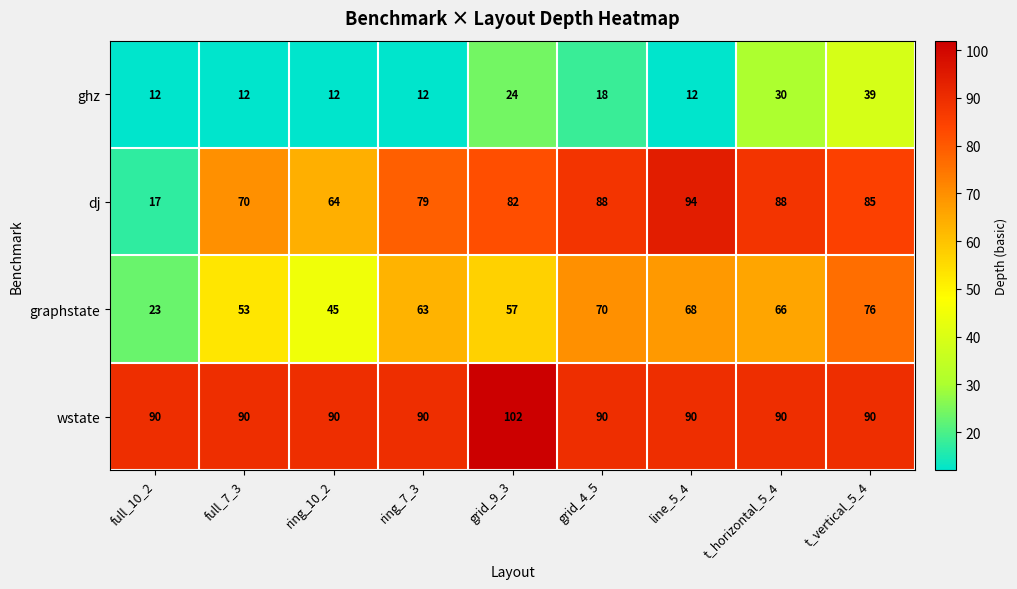

Count the number of categories in the chart.

9